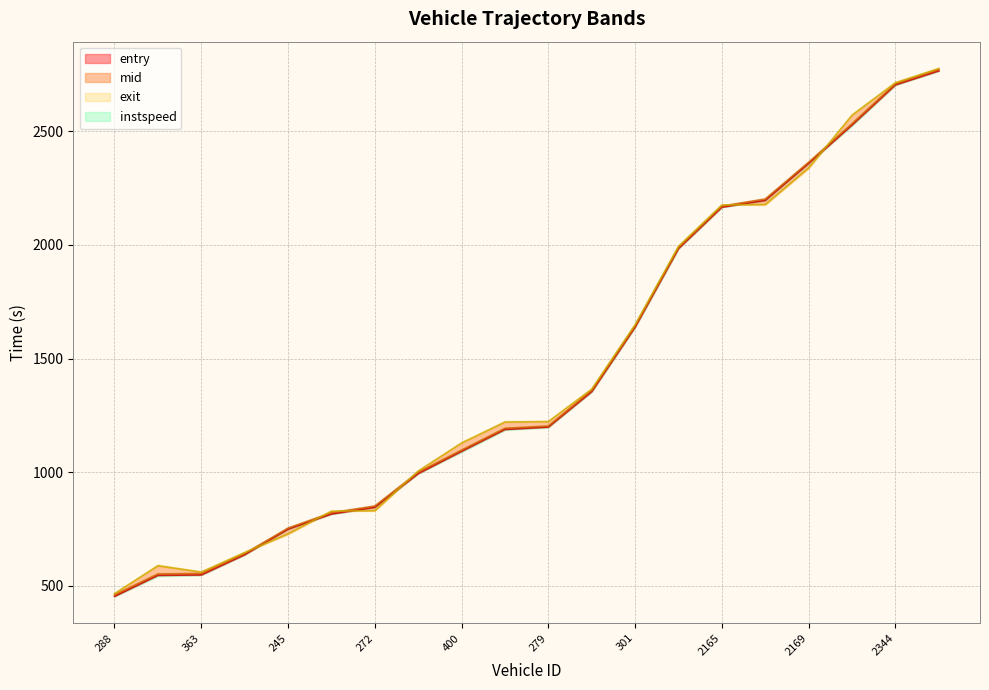

What is the sum of the exit values at 272 and 2165?

3006.2